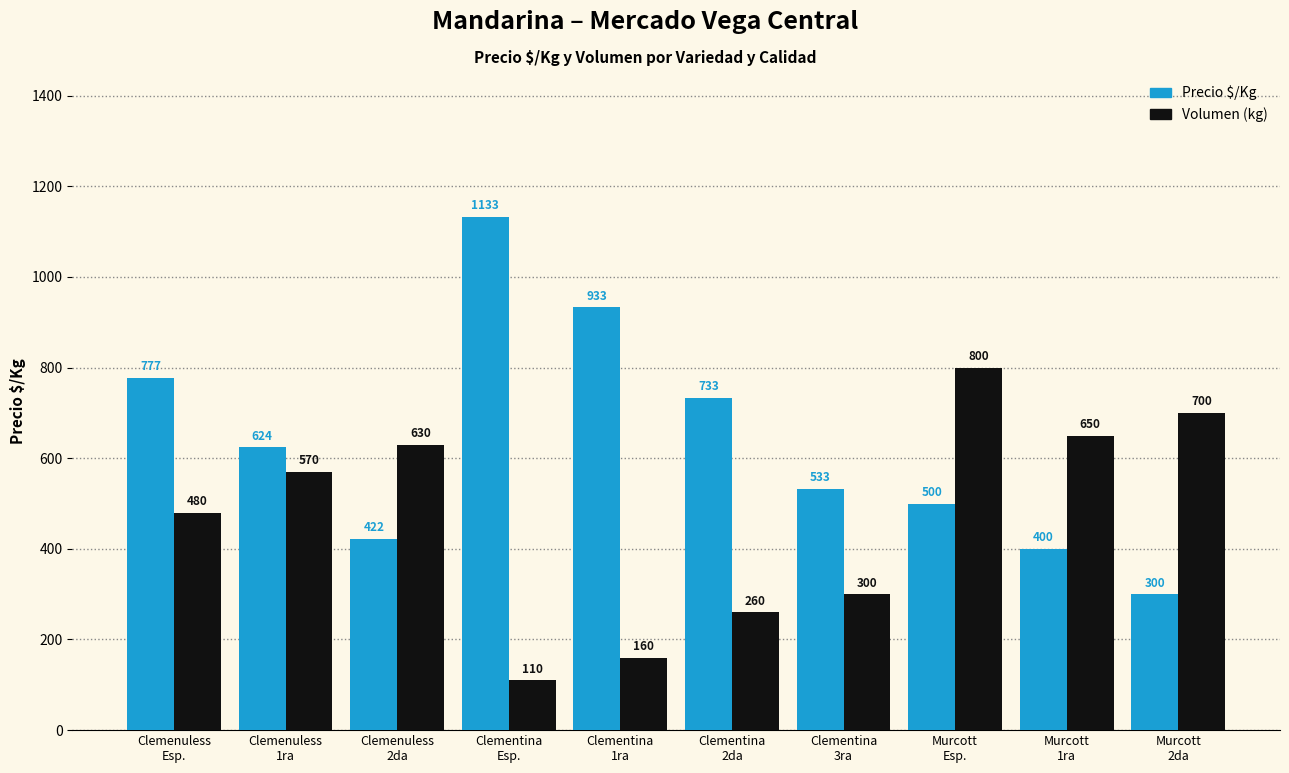

Is it true that Precio $/Kg equals 152 at Clemenuless
1ra?

False